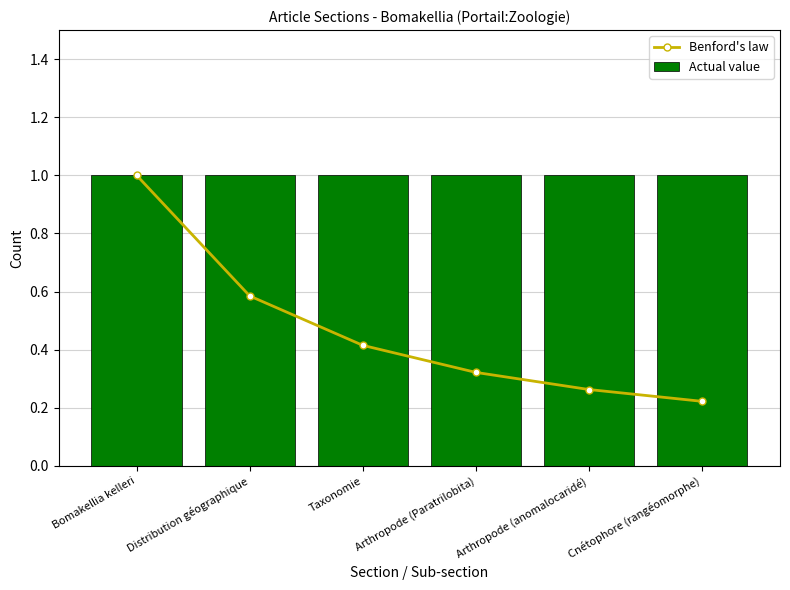

The value of Actual value at Cnétophore (rangéomorphe) is 1.0. True or false?

True